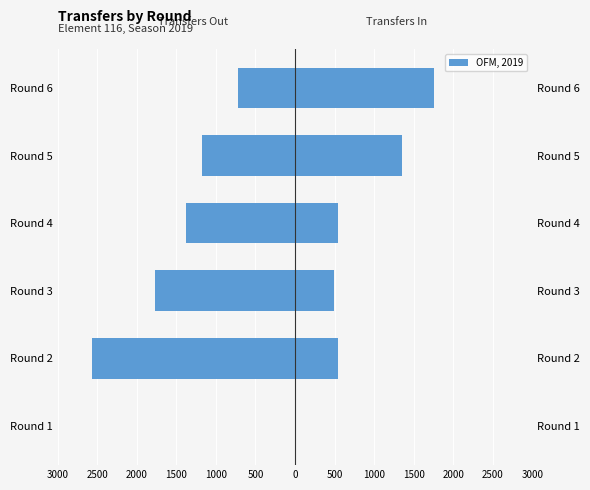

Between Round 2 and Round 4, which is larger?

Round 4